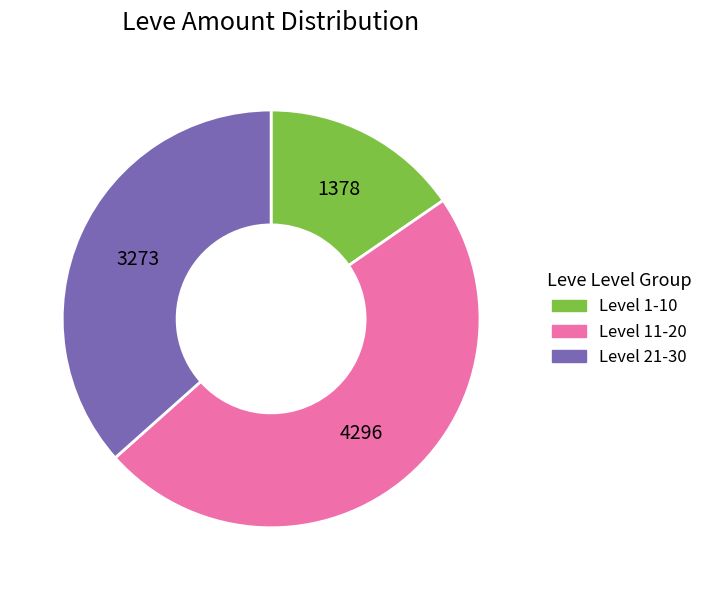

Is there a majority slice in this chart?

No